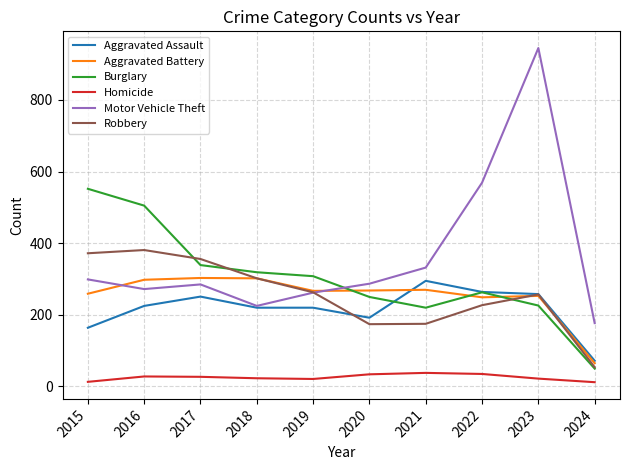

True or false: Homicide and Burglary intersect in this chart.

False